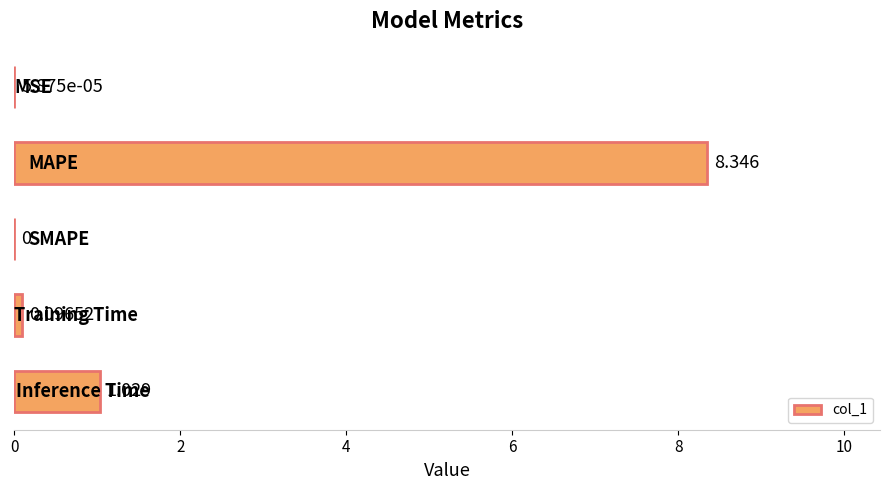

How many series are shown in this chart?

1